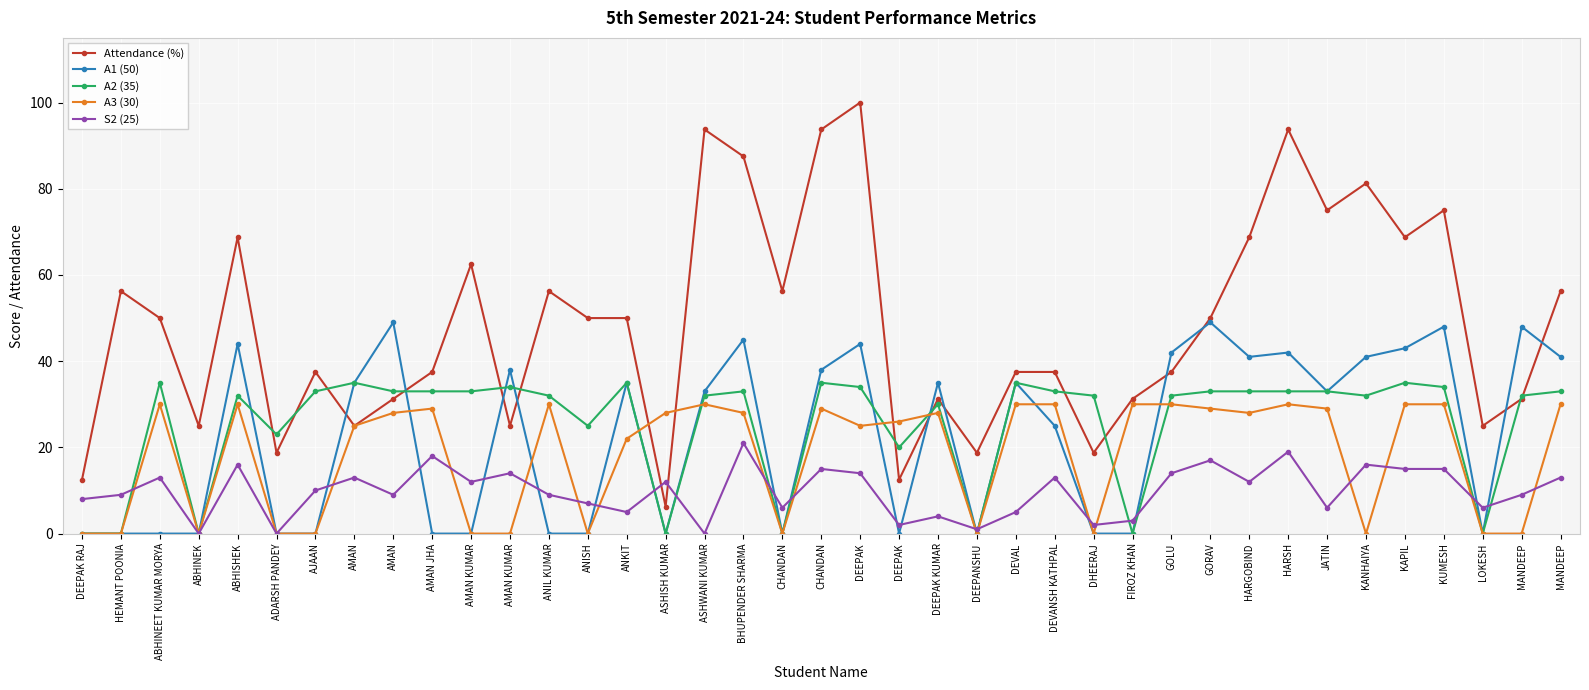

How many categories are shown in the chart?

39